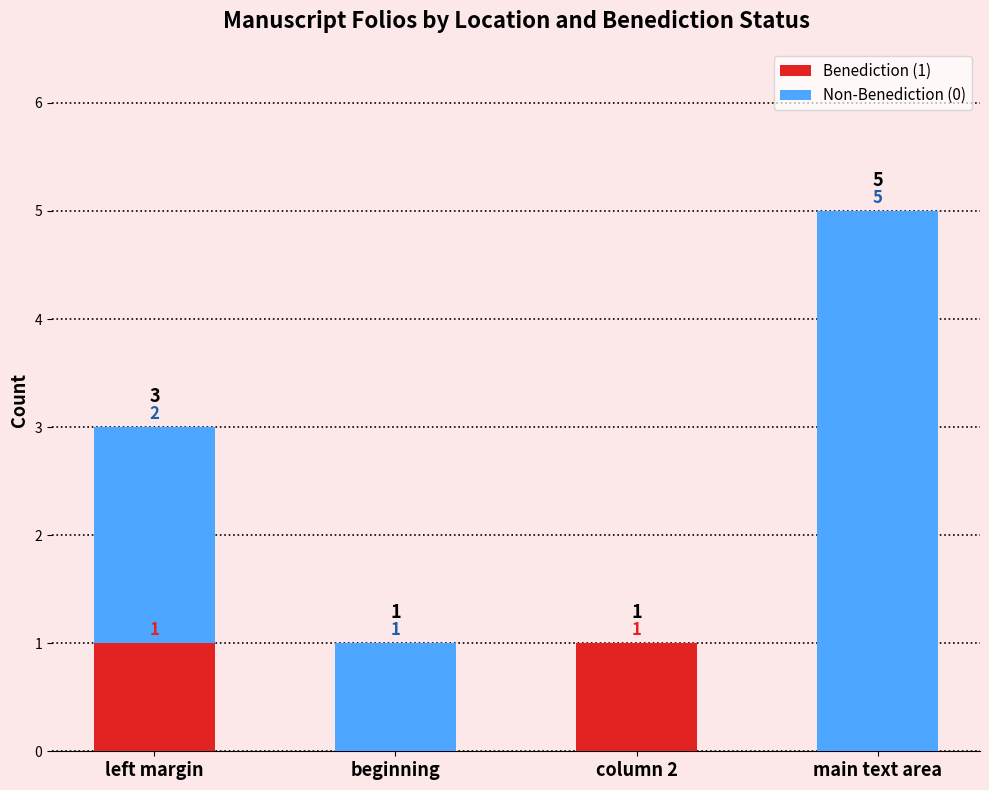

At which category is the sum across all series the highest?

main text area